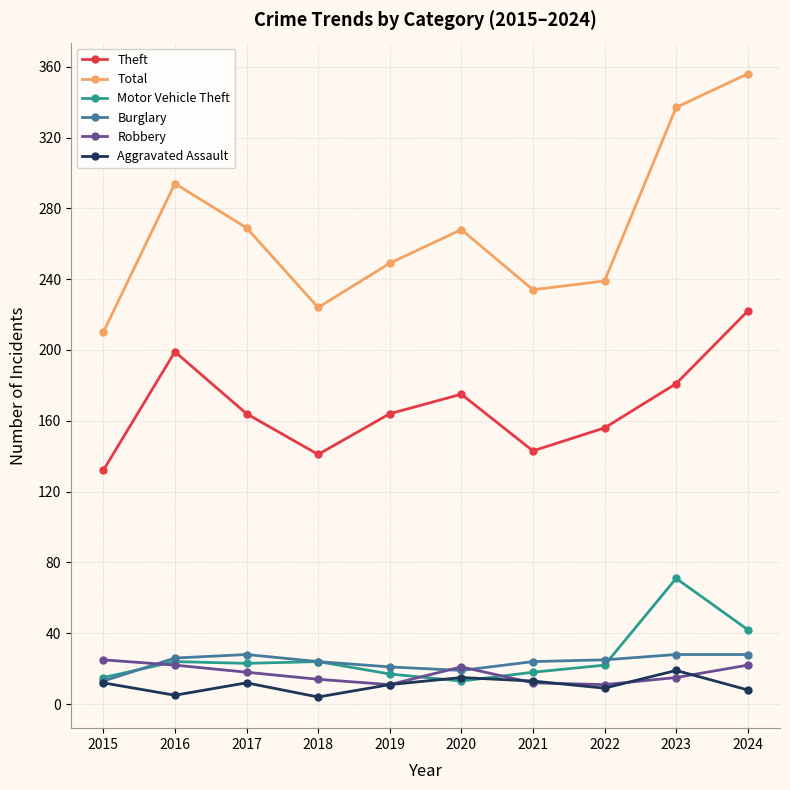

Does the chart display data point markers on the line(s)?

Yes